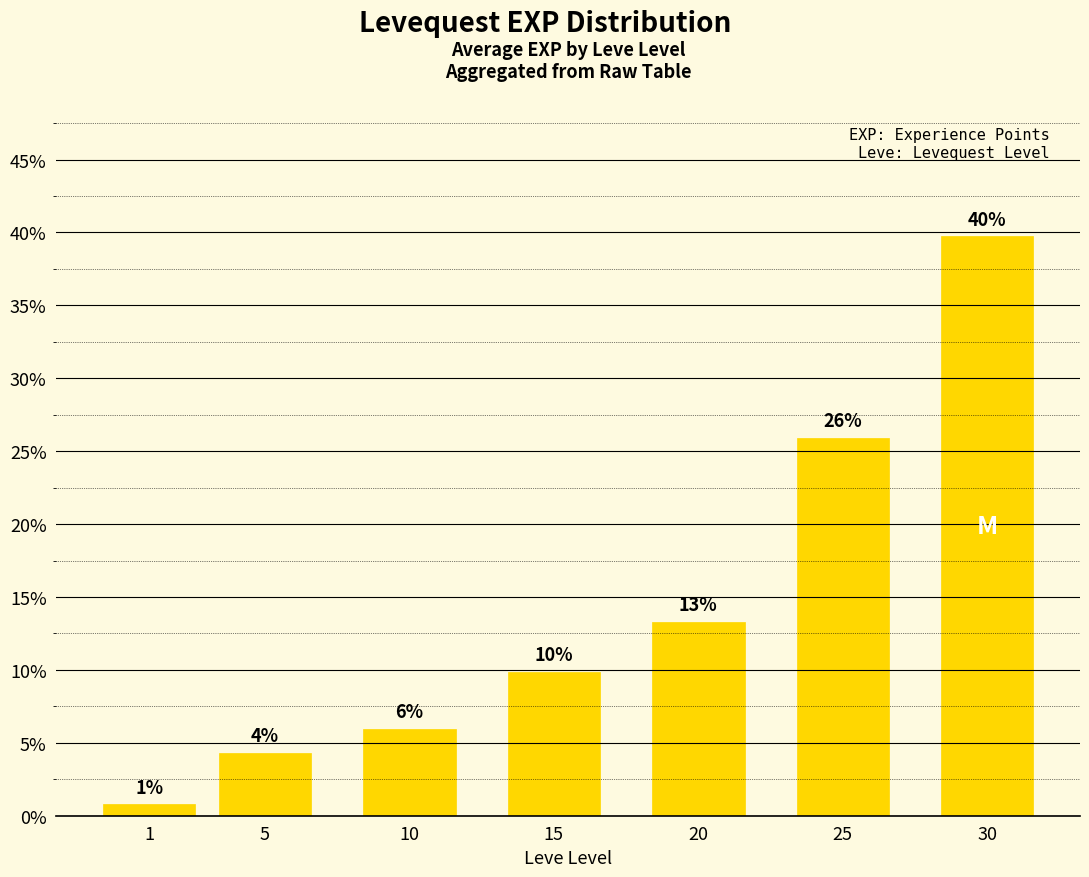

Where does the data first go above 9?

15